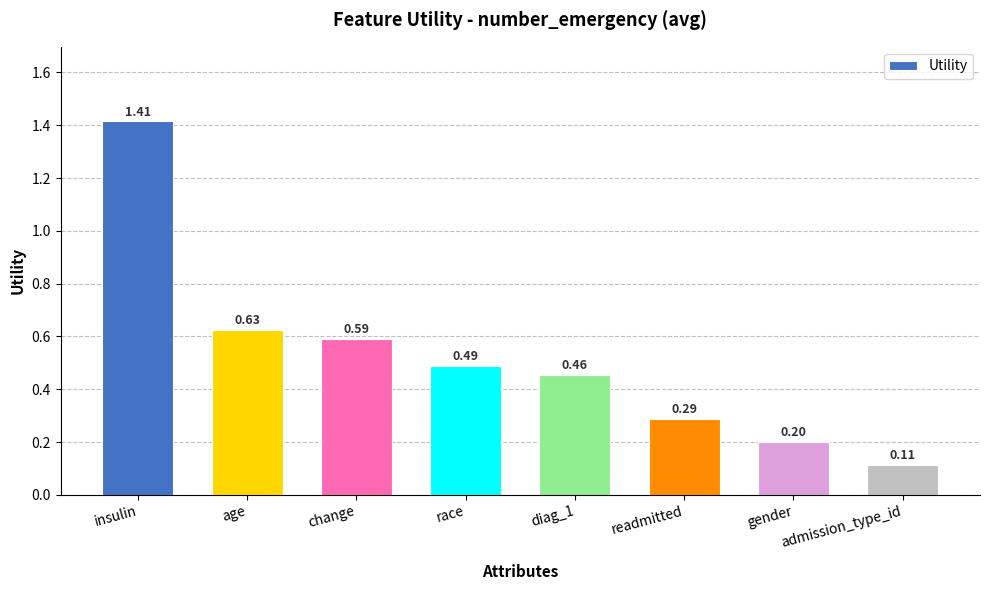

List the labels in order of value, largest first.

insulin, age, change, race, diag_1, readmitted, gender, admission_type_id